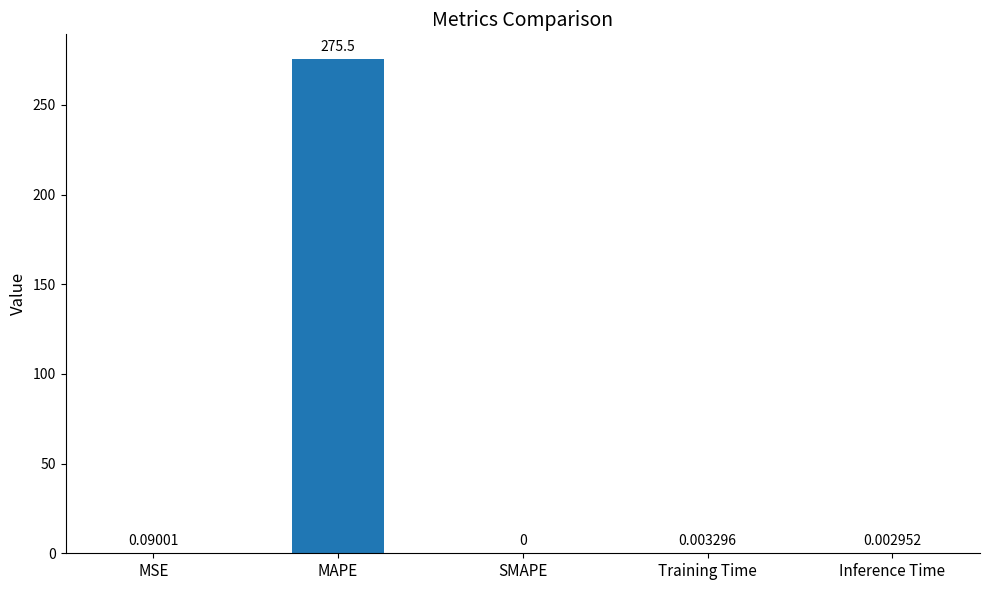

Which label corresponds to the largest value in the chart?

MAPE